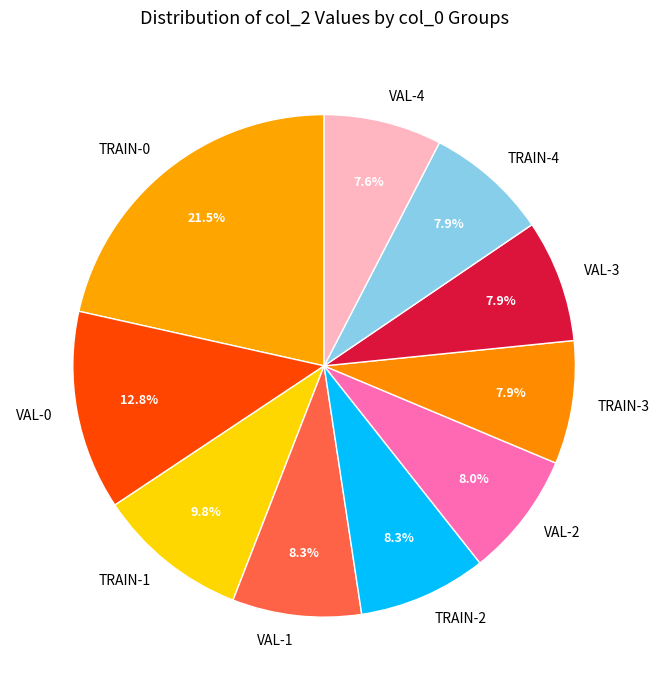

To the nearest percent, what percentage of the pie is TRAIN-2?

8%